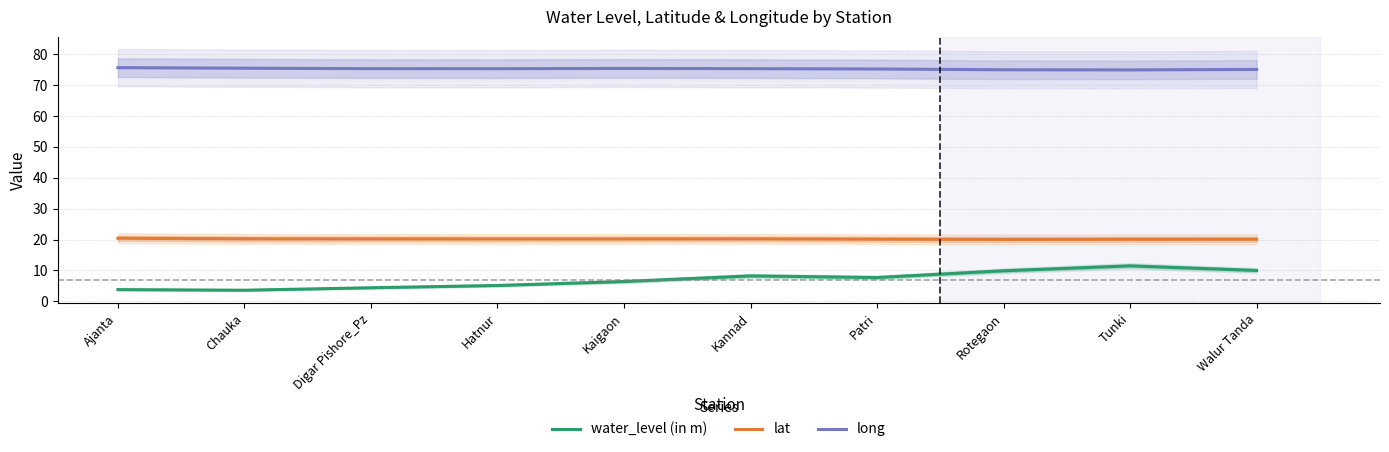

True or false: lat and water_level (in m) cross at least once.

False